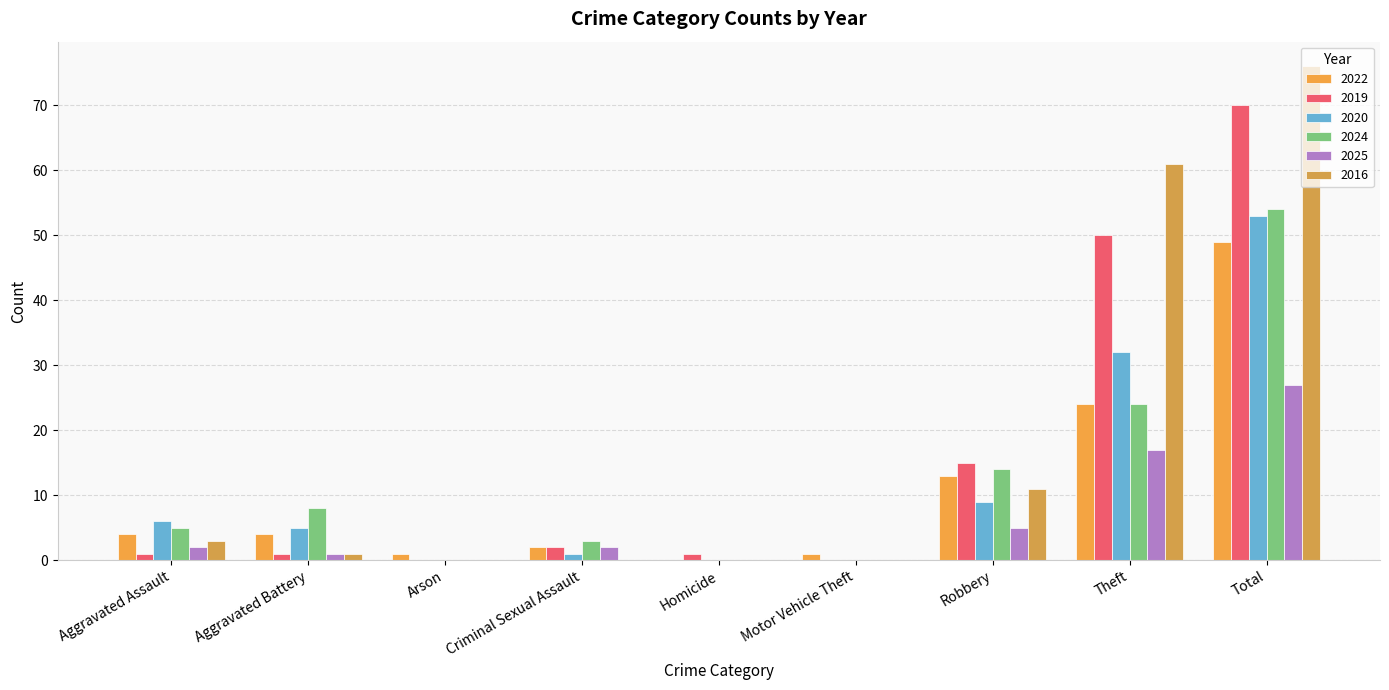

What is the difference between the maximum and second lowest values in the 2025 series?

27